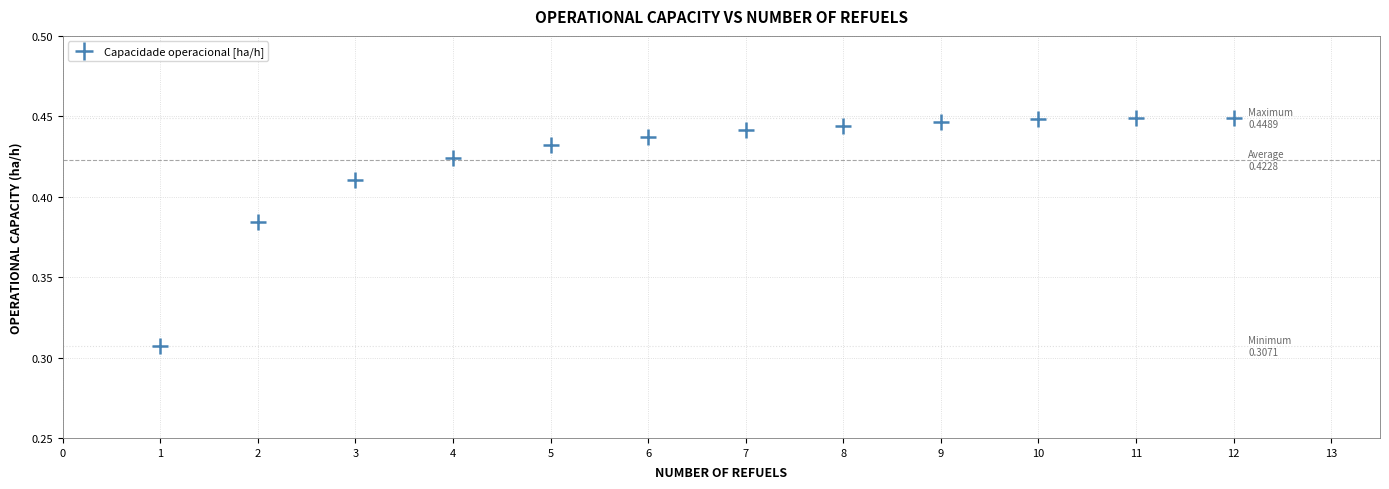

What is the average X value?

6.5